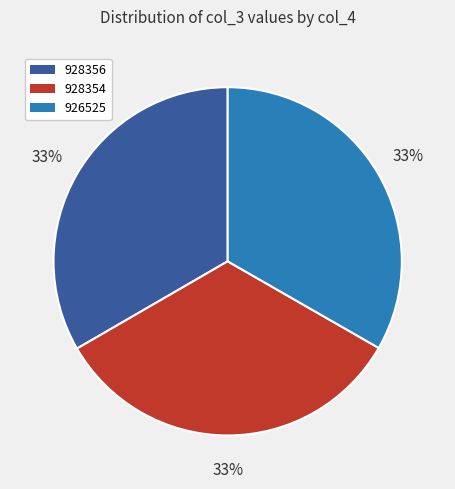

How many segments does this pie chart have?

3